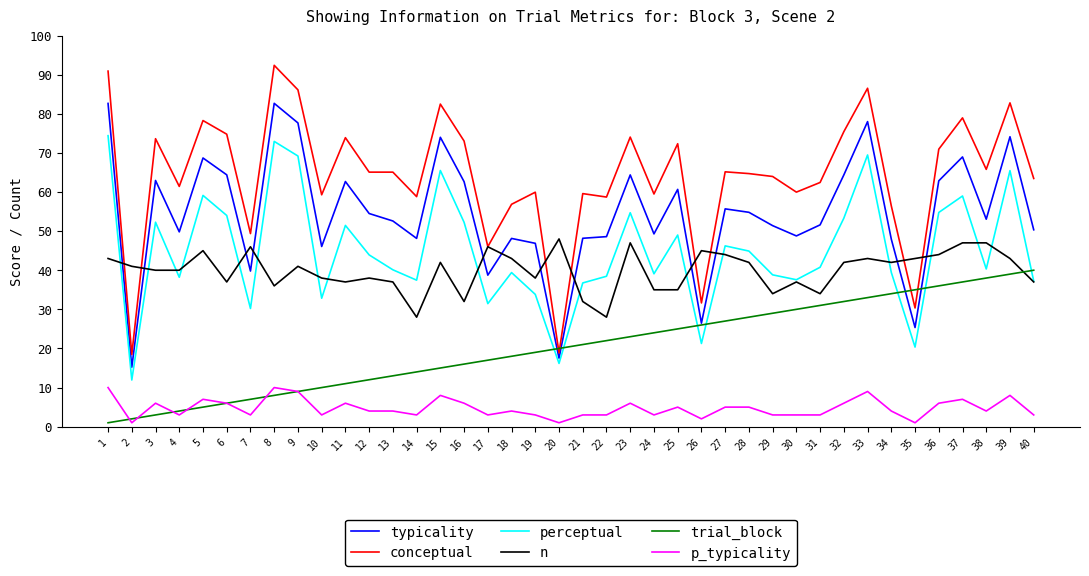

Is the value of conceptual at 14 greater than the value of n at 36?

Yes